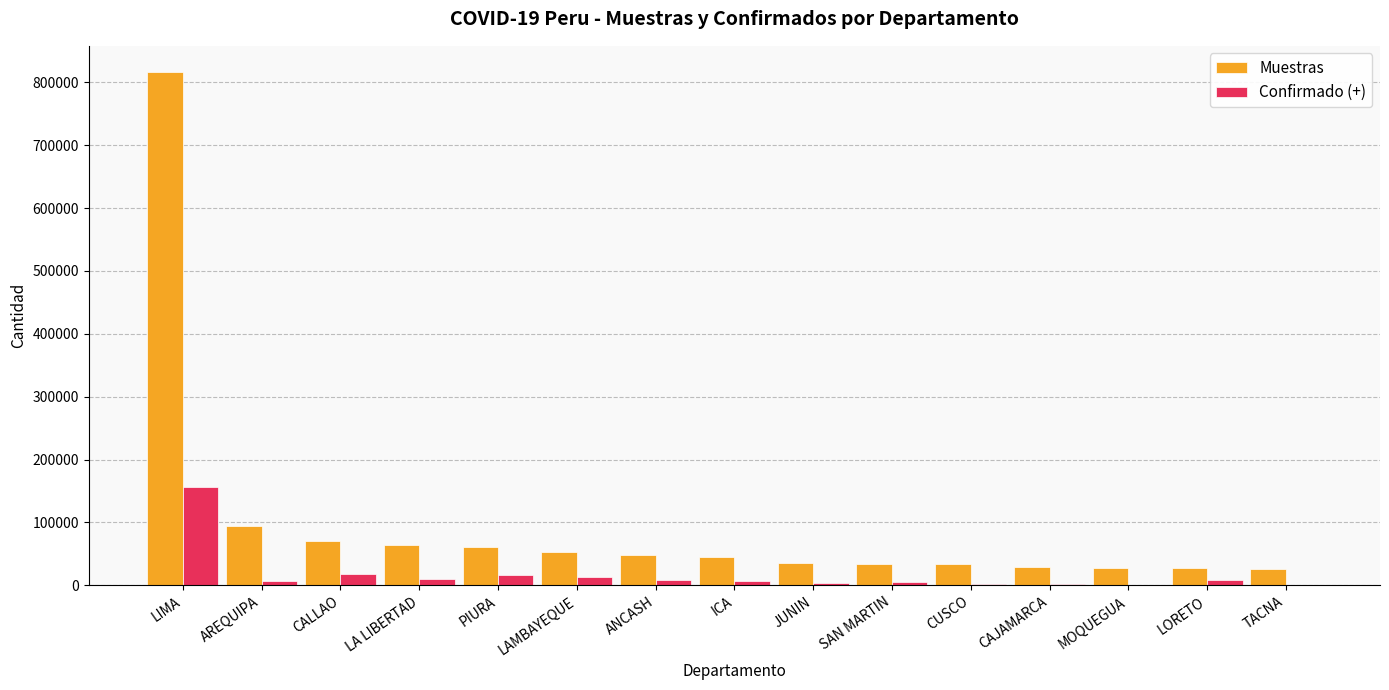

What are all the series names shown in the legend?

Muestras, Confirmado (+)